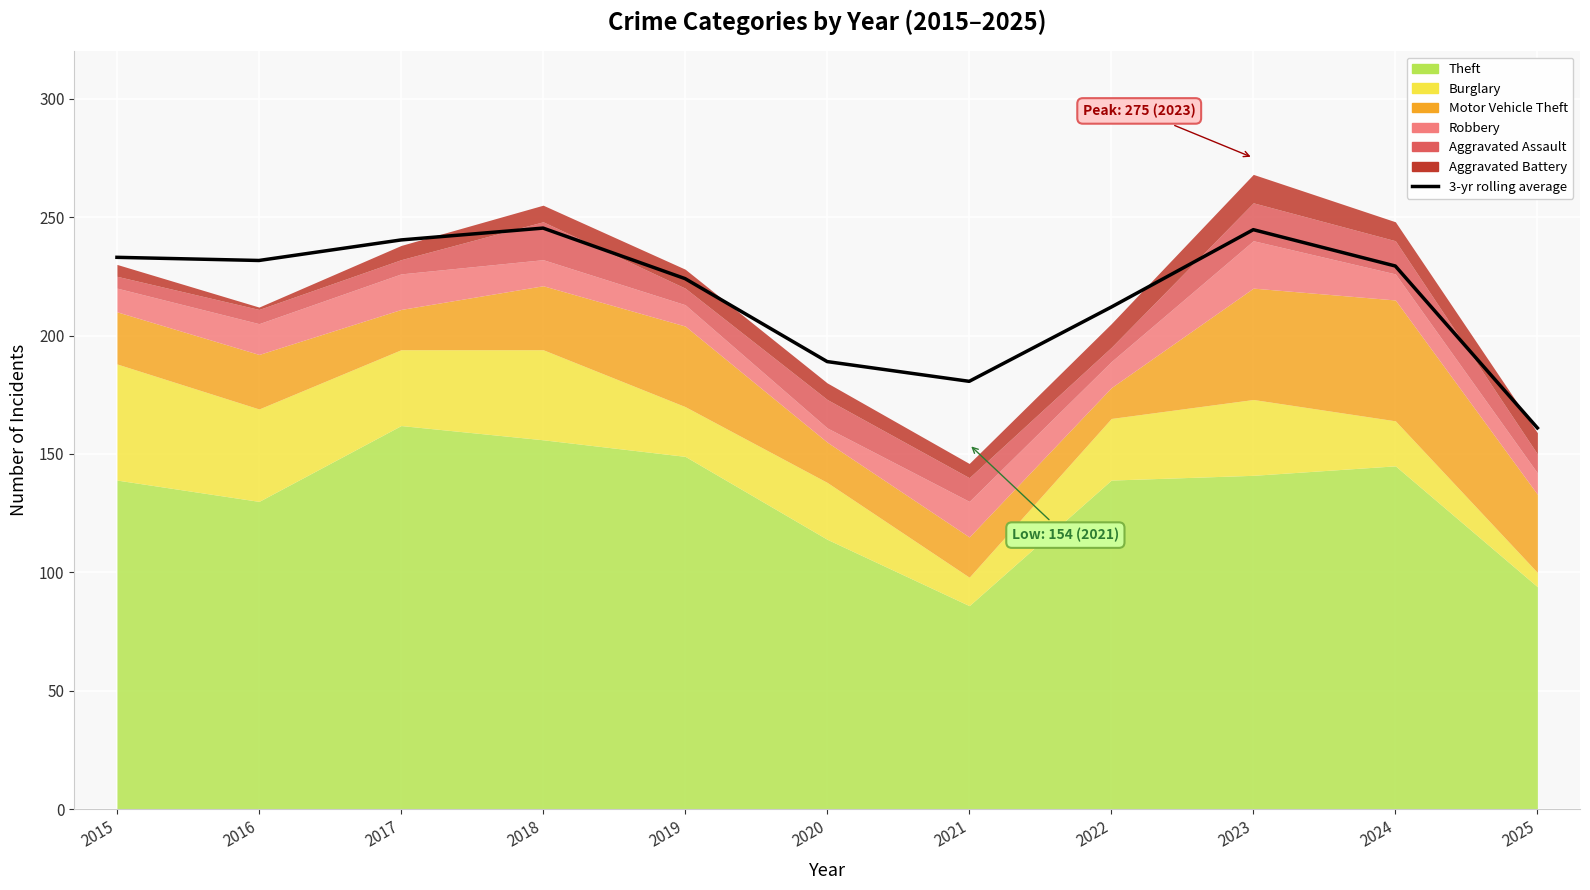

The chart shows a value of 245.3 at 2018. True or false?

True